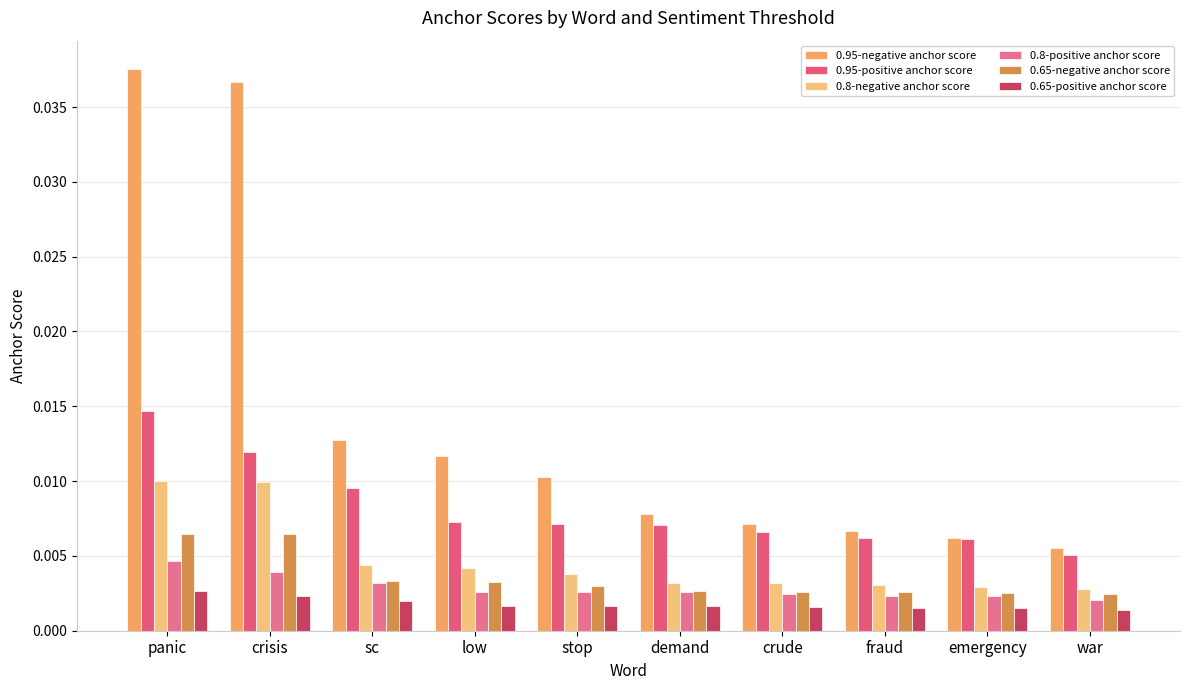

Does the chart contain any negative values?

No